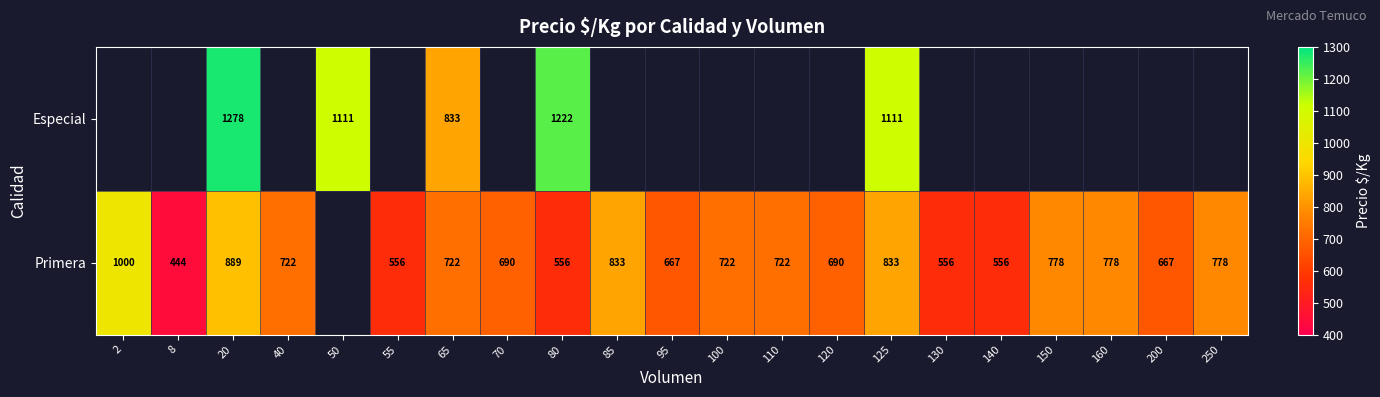

Is it true that Primera equals 1247.7 at 125?

False